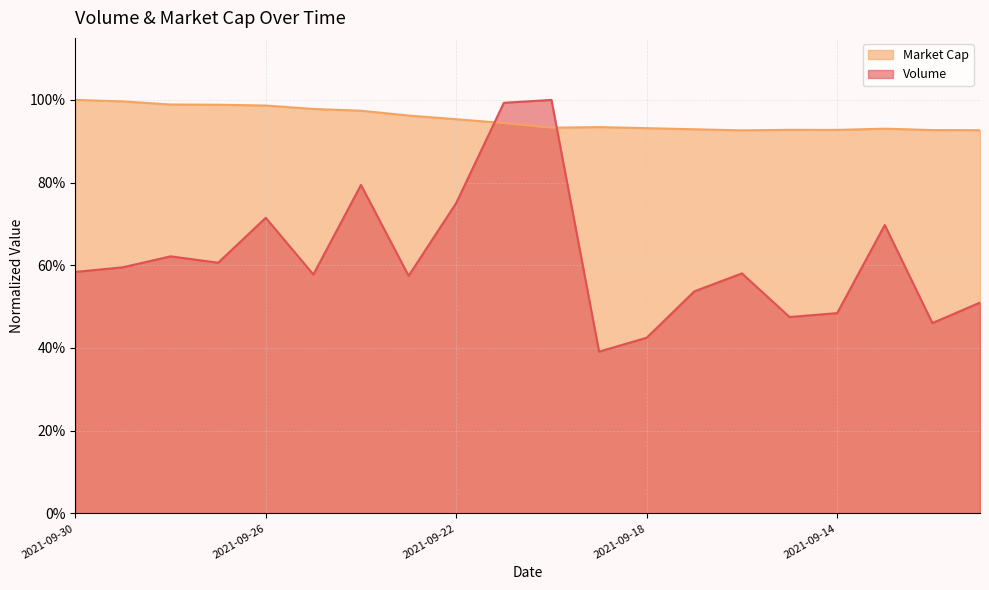

True or false: Market Cap and Volume intersect in this chart.

True